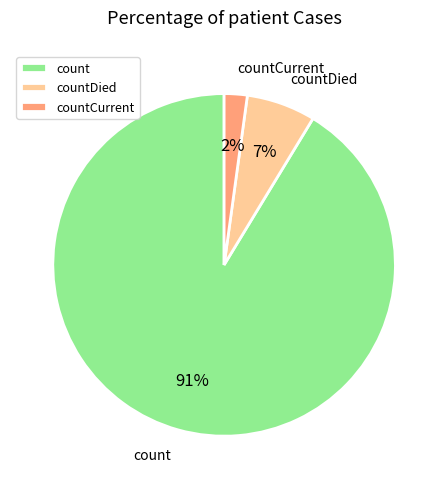

Count the number of slices in the pie.

3